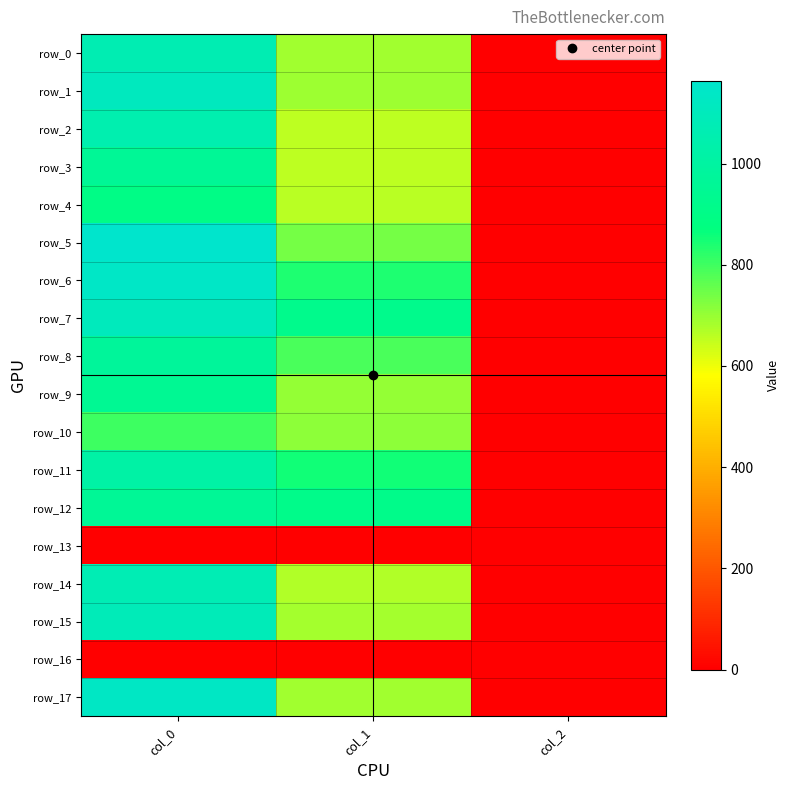

At which label is row_4 closest to 449?

col_1